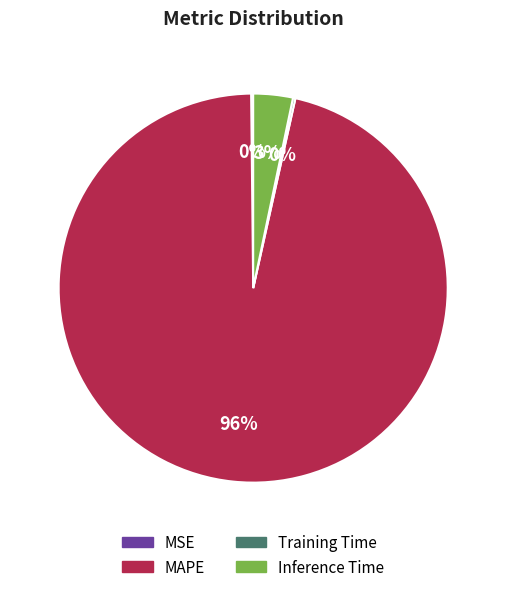

To the nearest percent, what is the average slice percentage?

25%